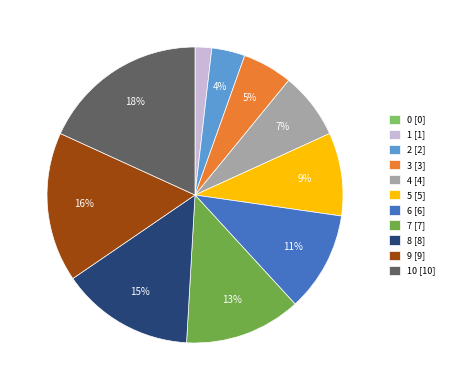

Is there a majority slice in this chart?

No